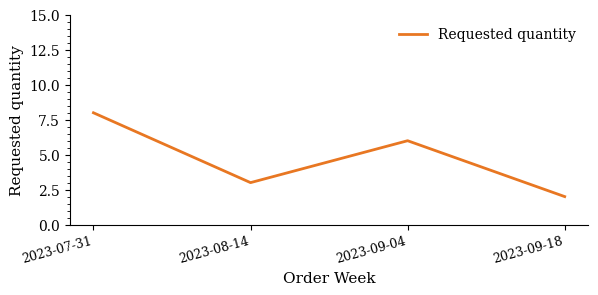

What position from the right is 2023-09-04?

2